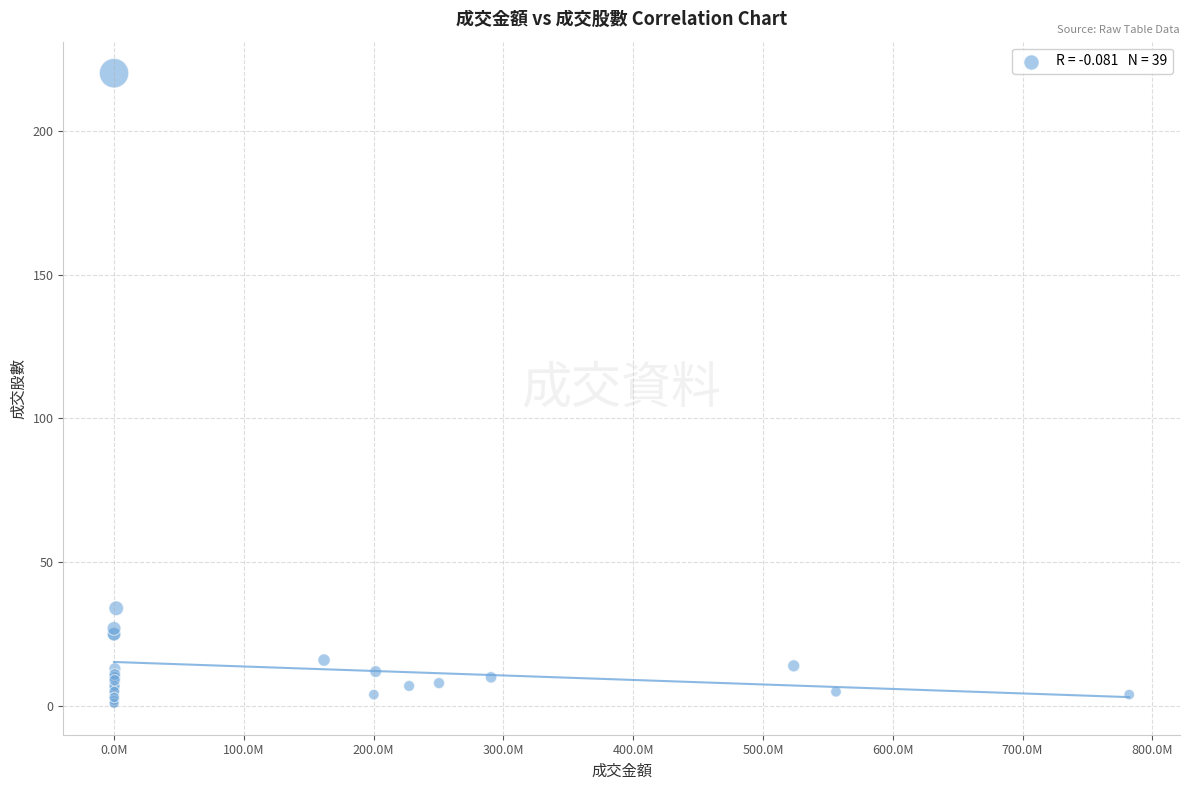

What Y value in the scatter plot is closest to 110?

34